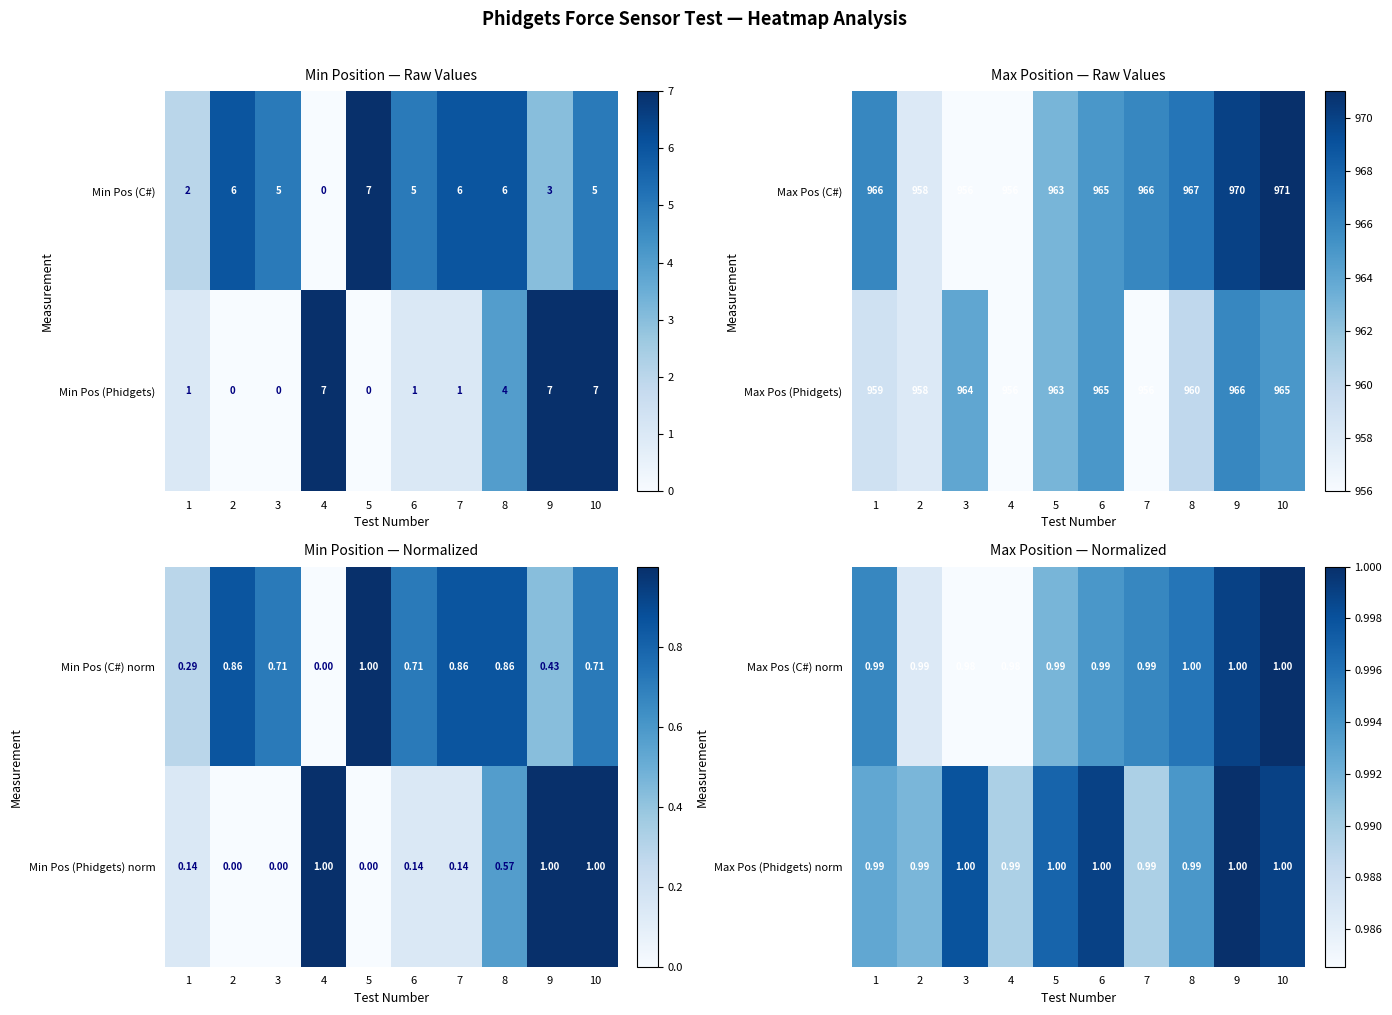

Where is Min Pos (C#) nearest to the value 3?

9